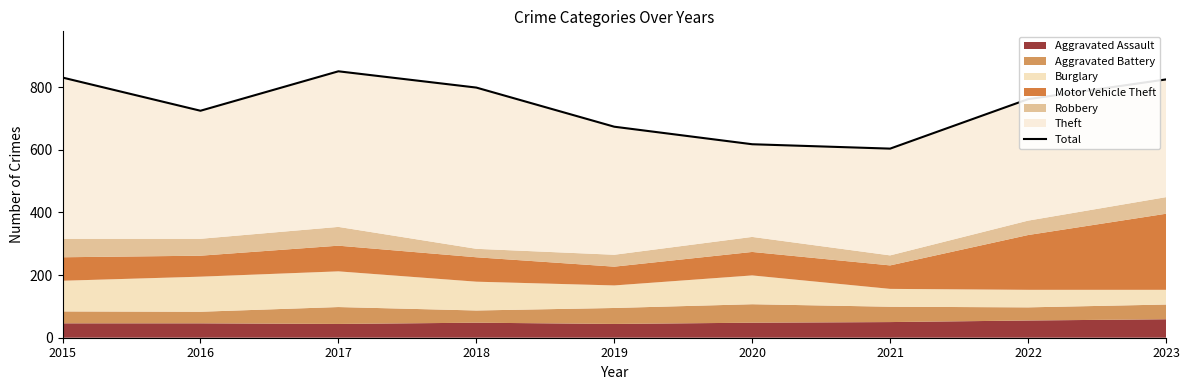

What is the approximate value at 2022, to the nearest 10?

760